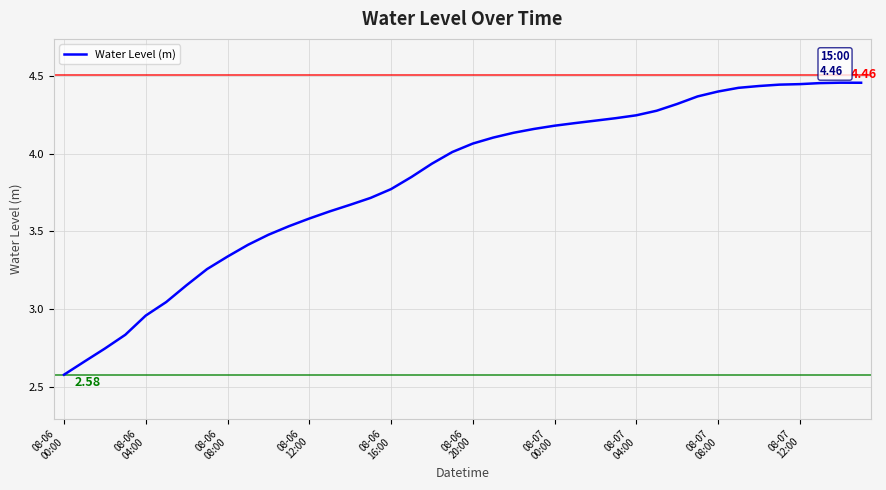

What is the difference between the maximum and minimum values?

1.9